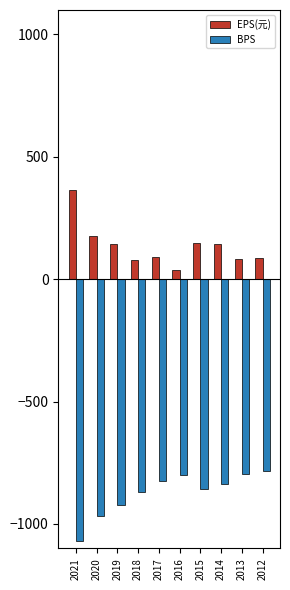

What is the smallest value displayed?

-1069.8